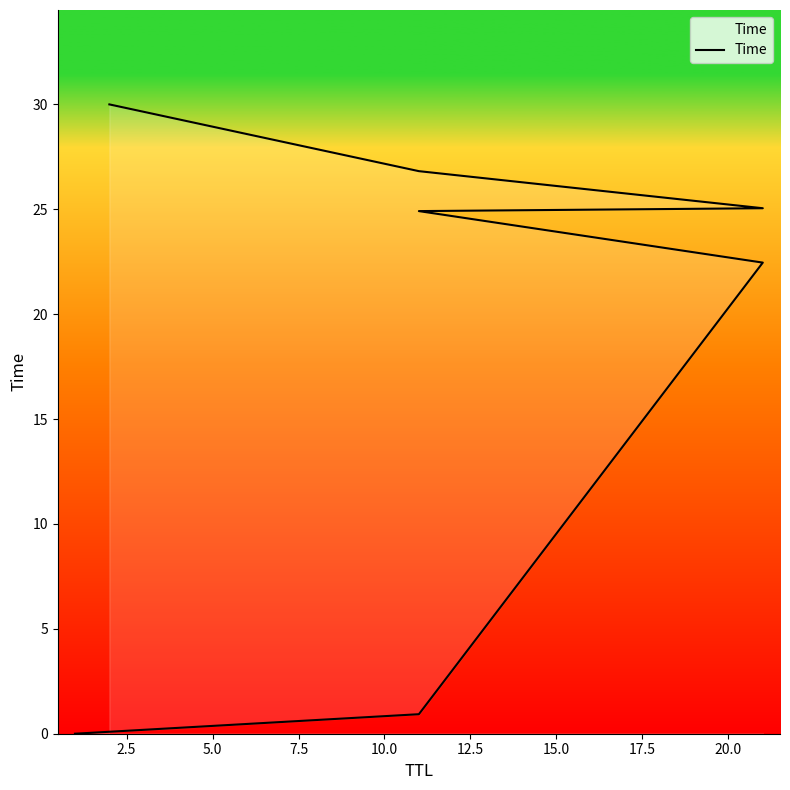

Does the chart have visible grid lines?

No